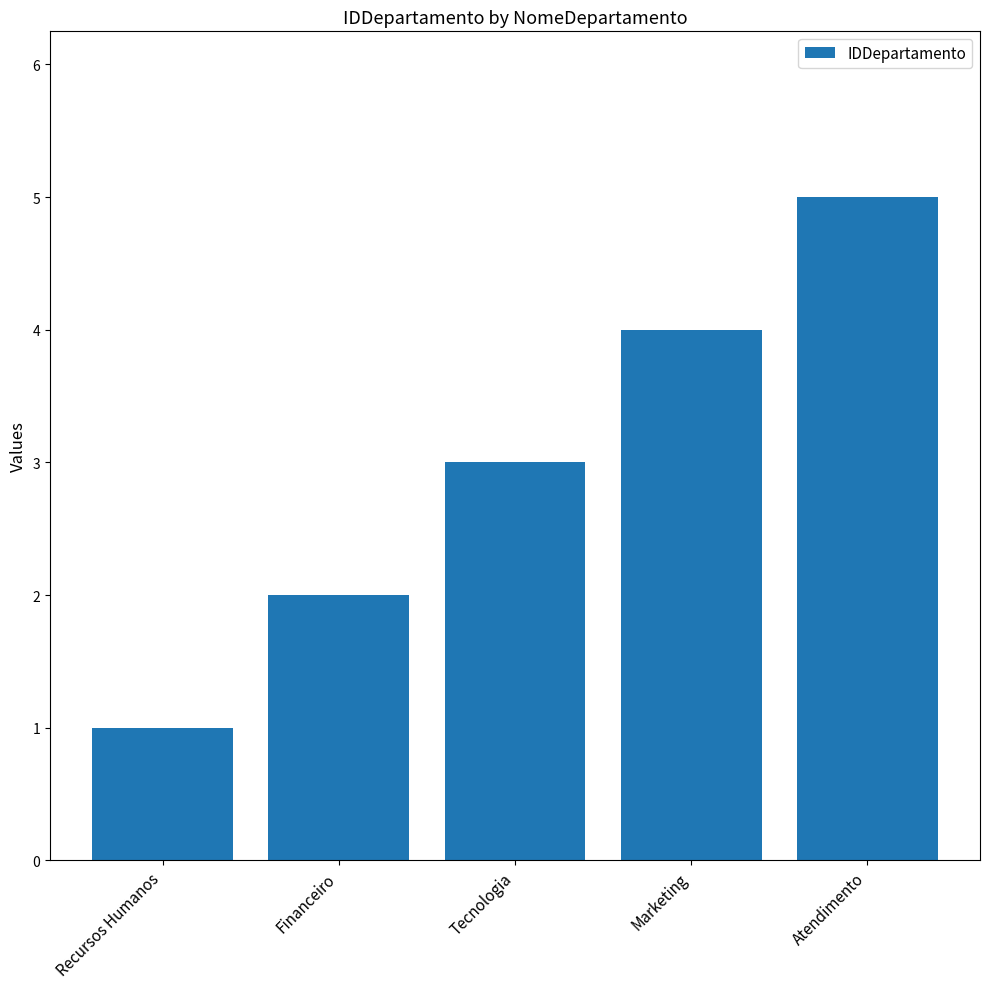

What is the sum of all values?

15